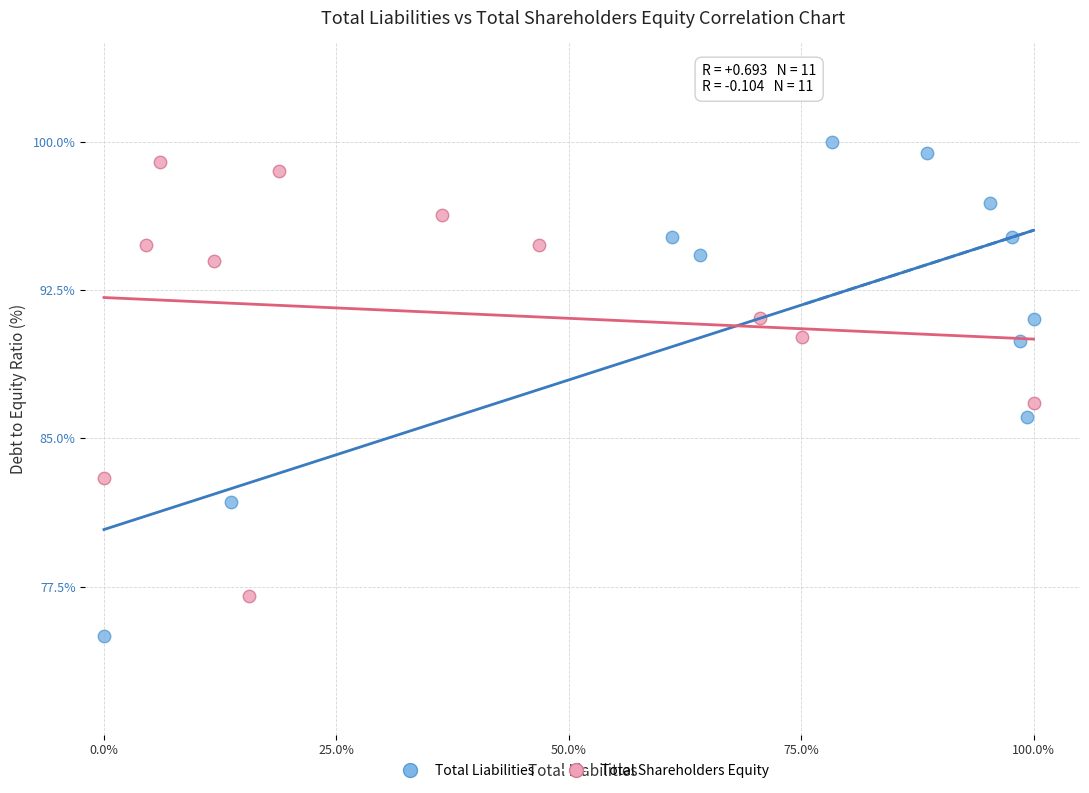

What are all the series names shown in the legend?

Total Liabilities, Total Shareholders Equity